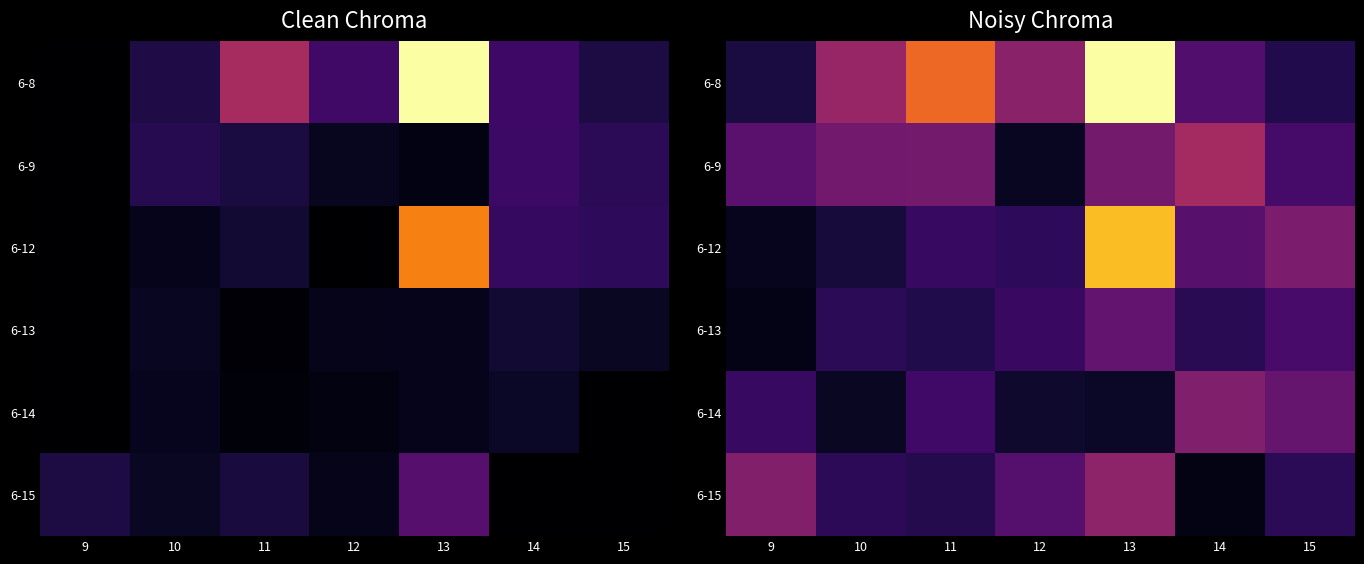

What is the difference between the maximum and second lowest values in the 6-9 series?

0.2